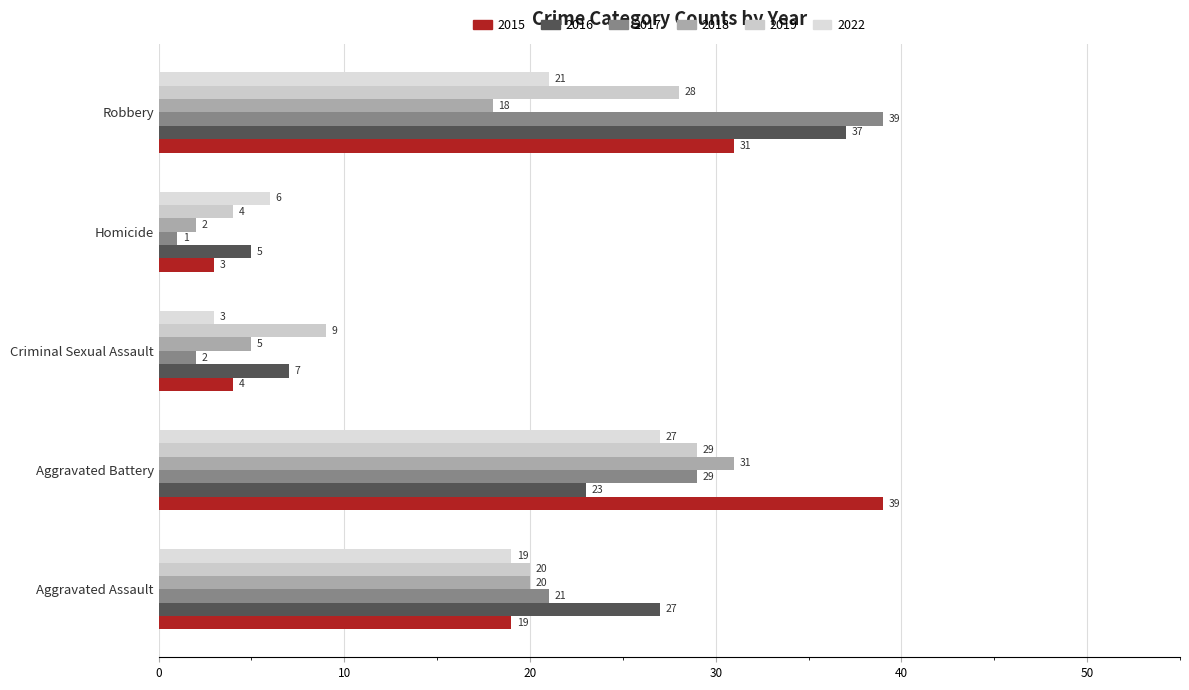

List the series in order of their peak value, lowest first.

2022, 2019, 2018, 2016, 2015, 2017